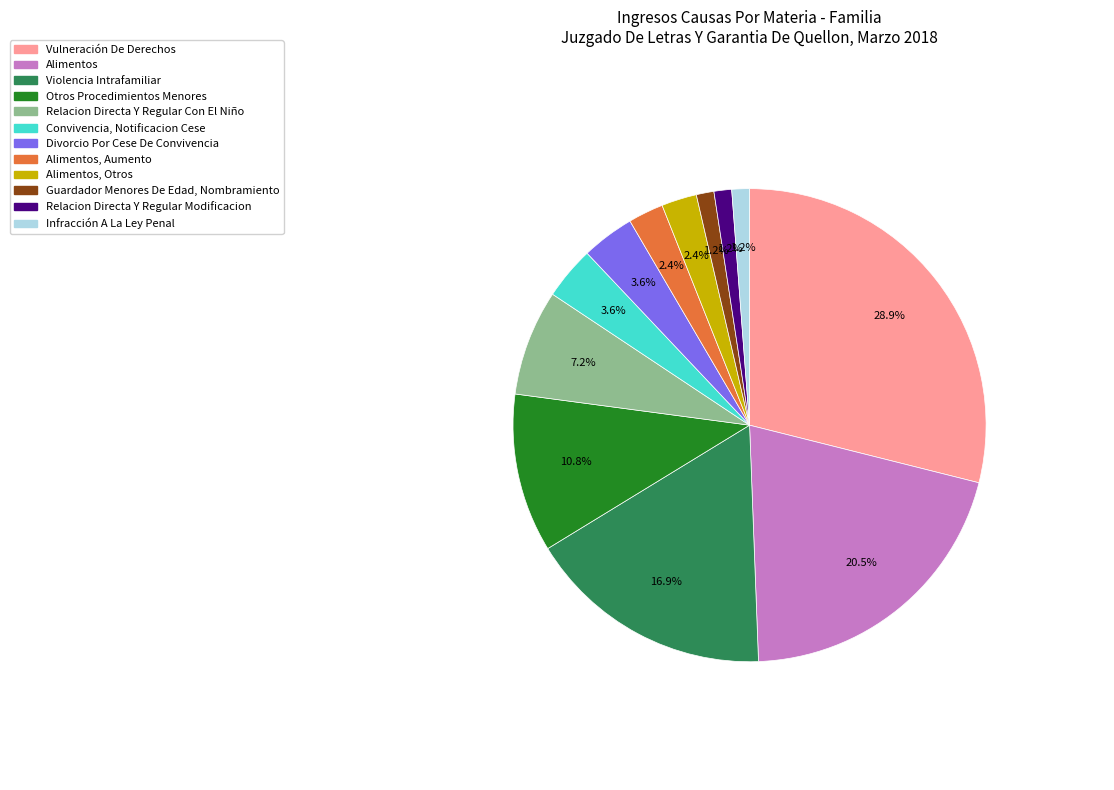

How many slices are in this pie chart?

12